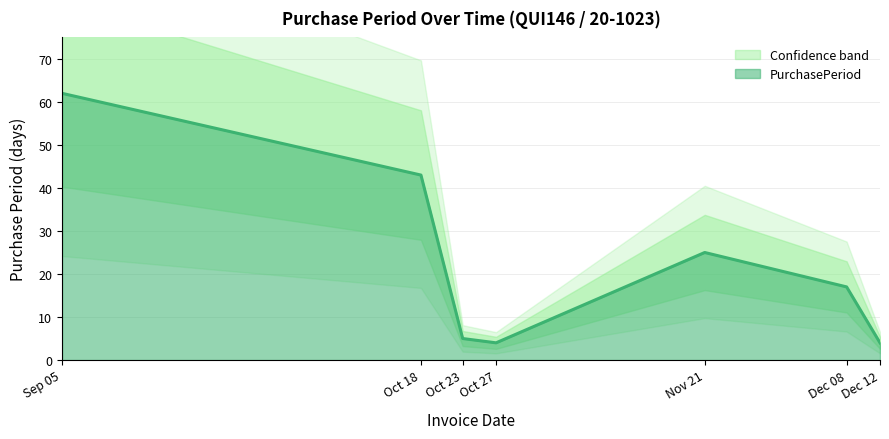

The value of PurchasePeriod at Nov 21 is 38. True or false?

False